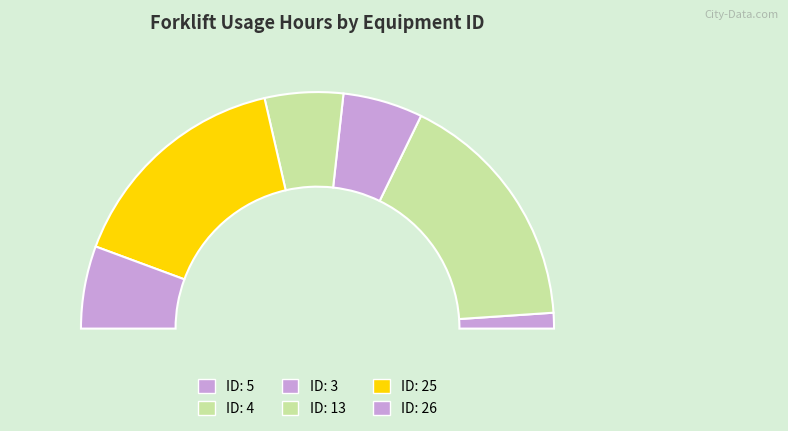

To the nearest percent, what is the average slice percentage?

17%